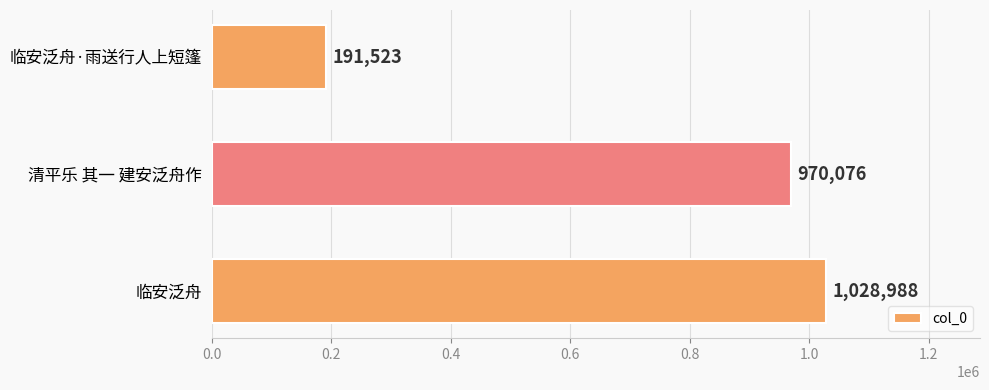

Between 临安泛舟 and 临安泛舟·雨送行人上短篷, which is larger?

临安泛舟